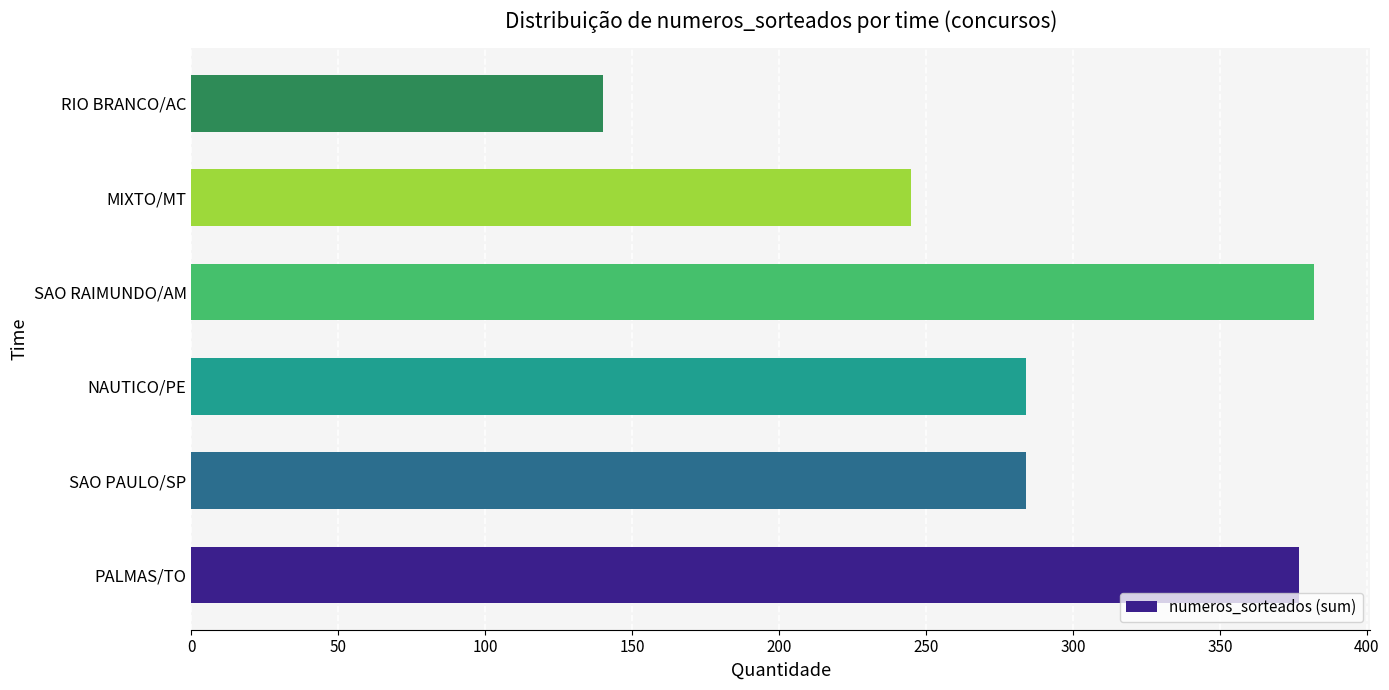

How many bars are there in total?

6